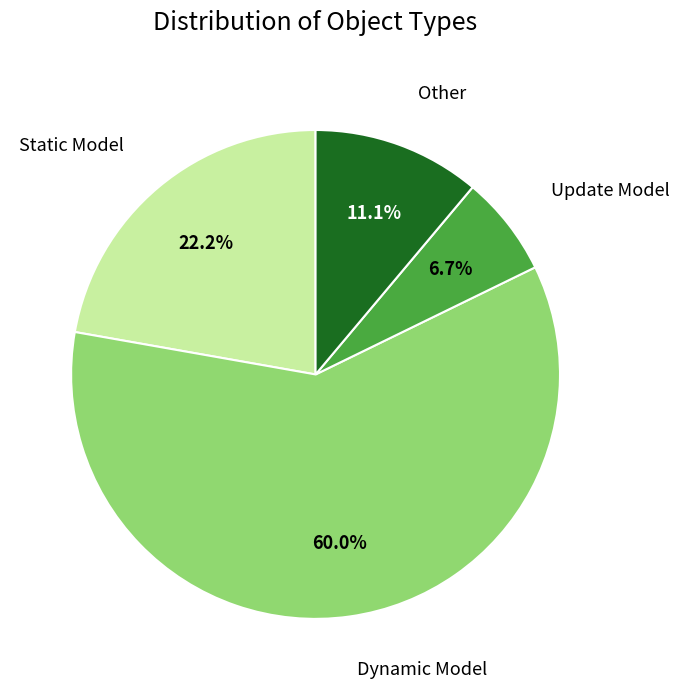

Is there any slice that represents more than half of the pie?

Yes